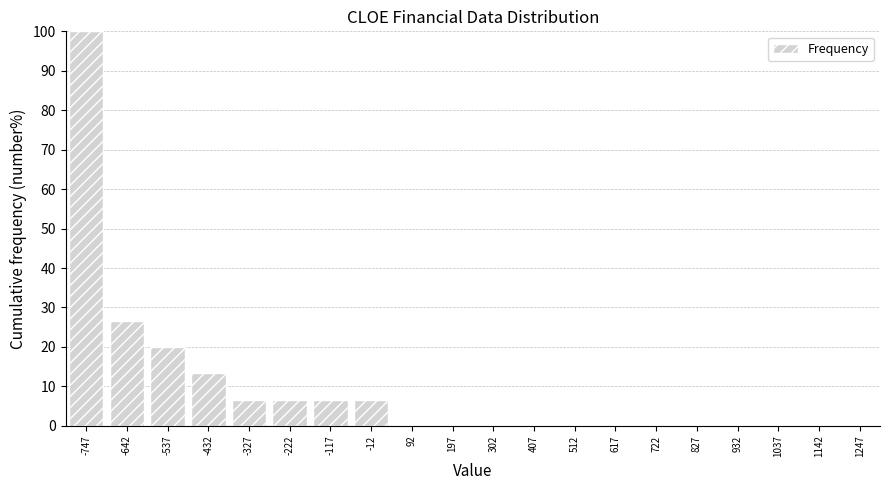

Reading right to left, extract all data points from this chart.

1247=0.0	1142=0.0	1037=0.0	932=0.0	827=0.0	722=0.0	617=0.0	512=0.0	407=0.0	302=0.0	197=0.0	92=0.0	-12=6.7	-117=6.7	-222=6.7	-327=6.7	-432=13.3	-537=20.0	-642=26.7	-747=100.0